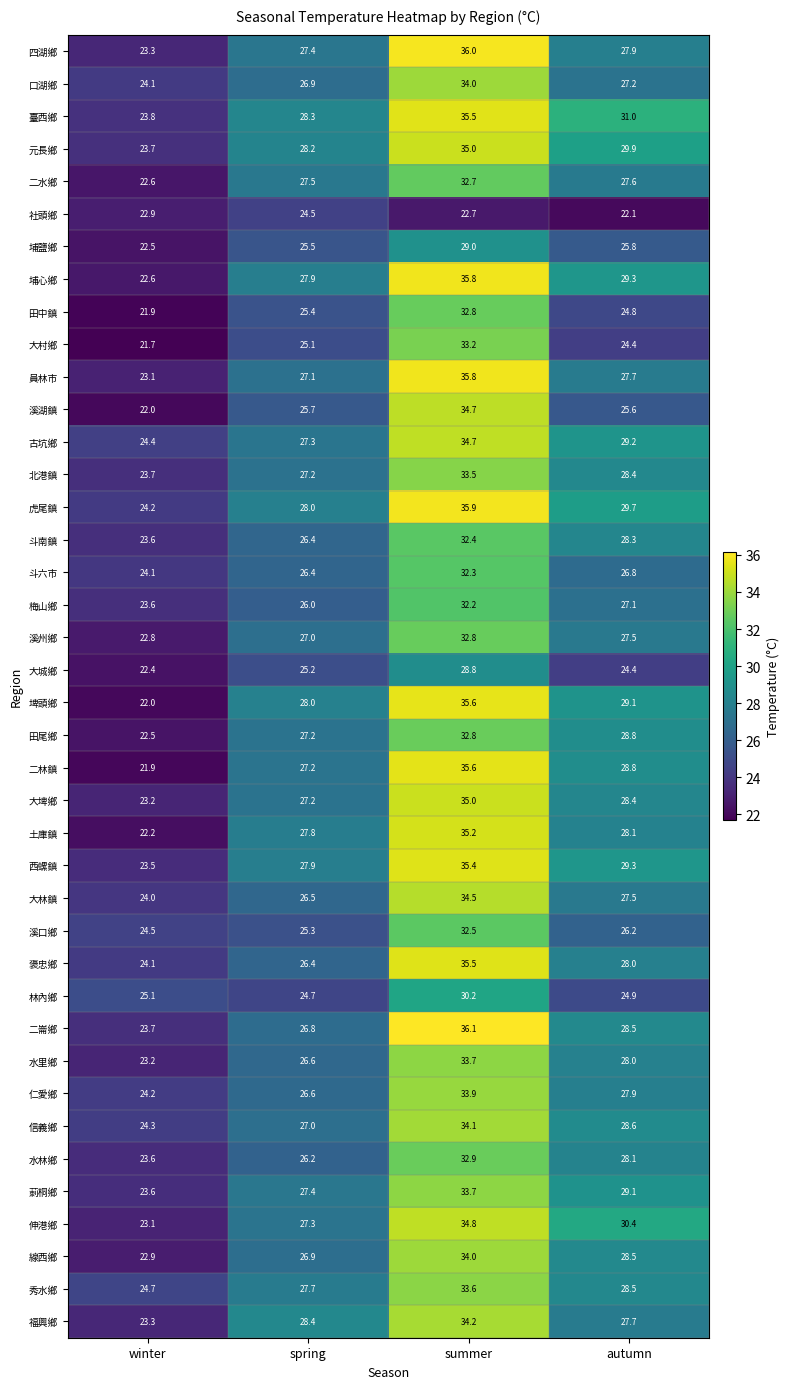

Which series has the widest spread of values?

二林鎮